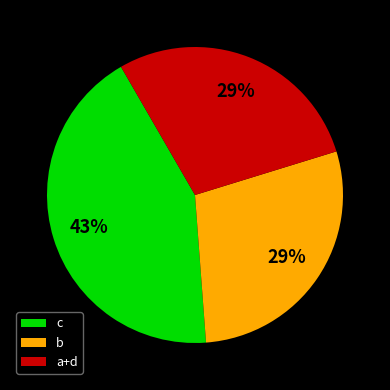

How many segments does this pie chart have?

3